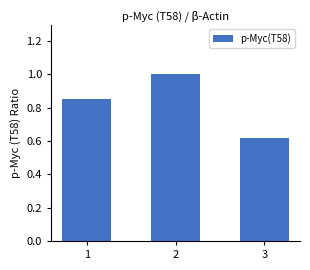

List the labels in order of value, largest first.

2, 1, 3